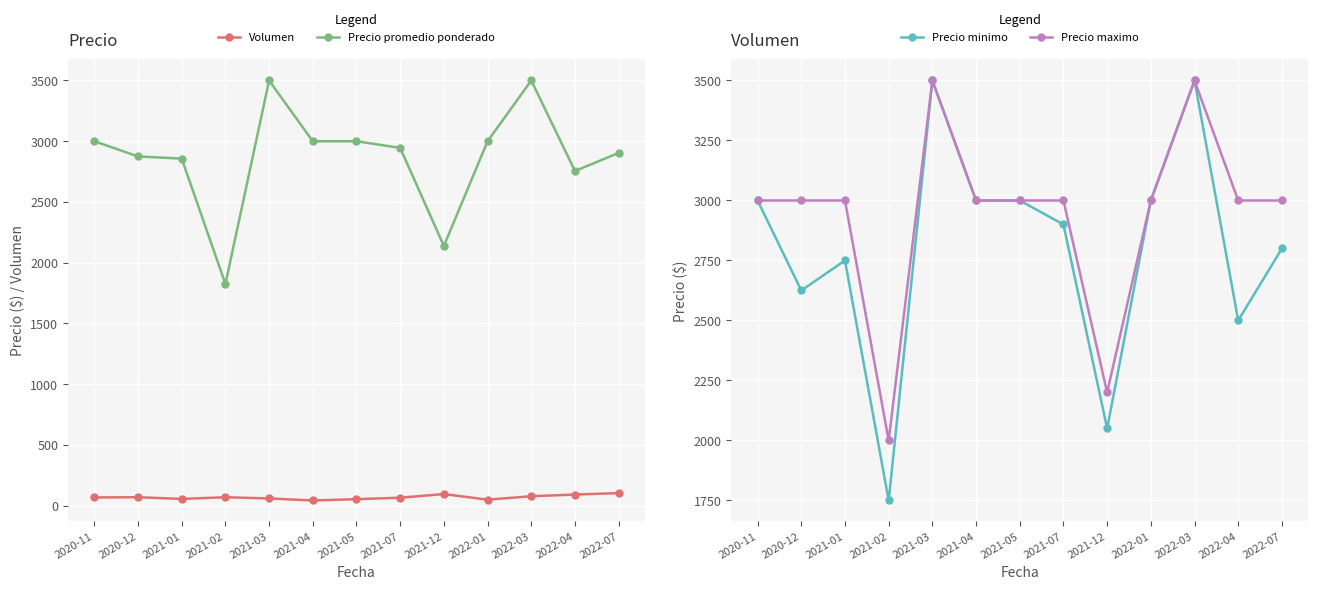

How many data points in Precio maximo are less than 3000?

2